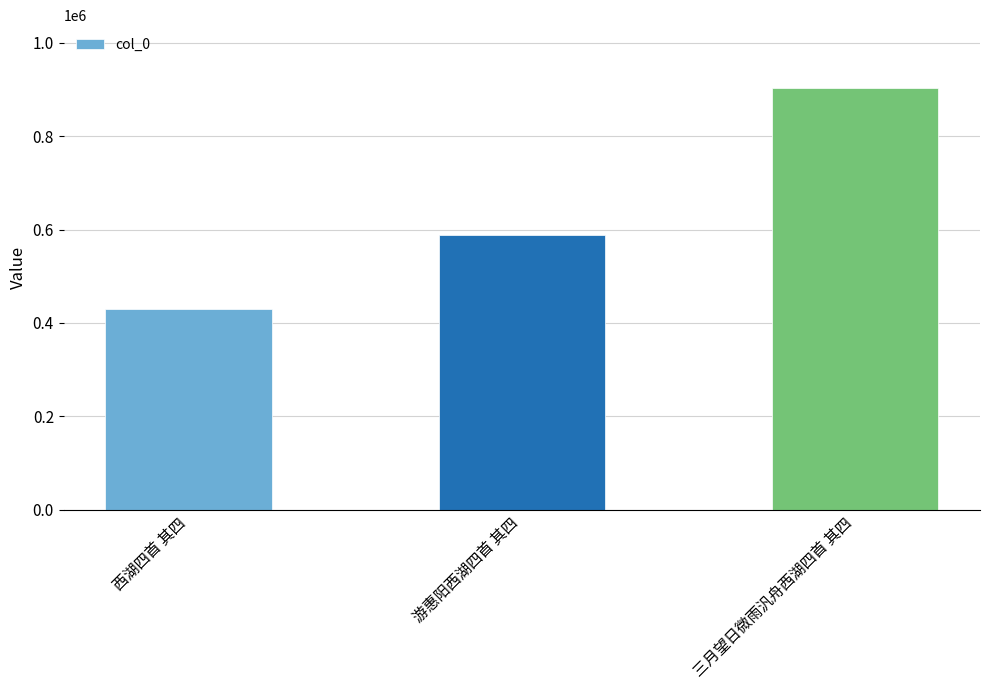

Read the value at 三月望日微雨汎舟西湖四首 其四.

902353